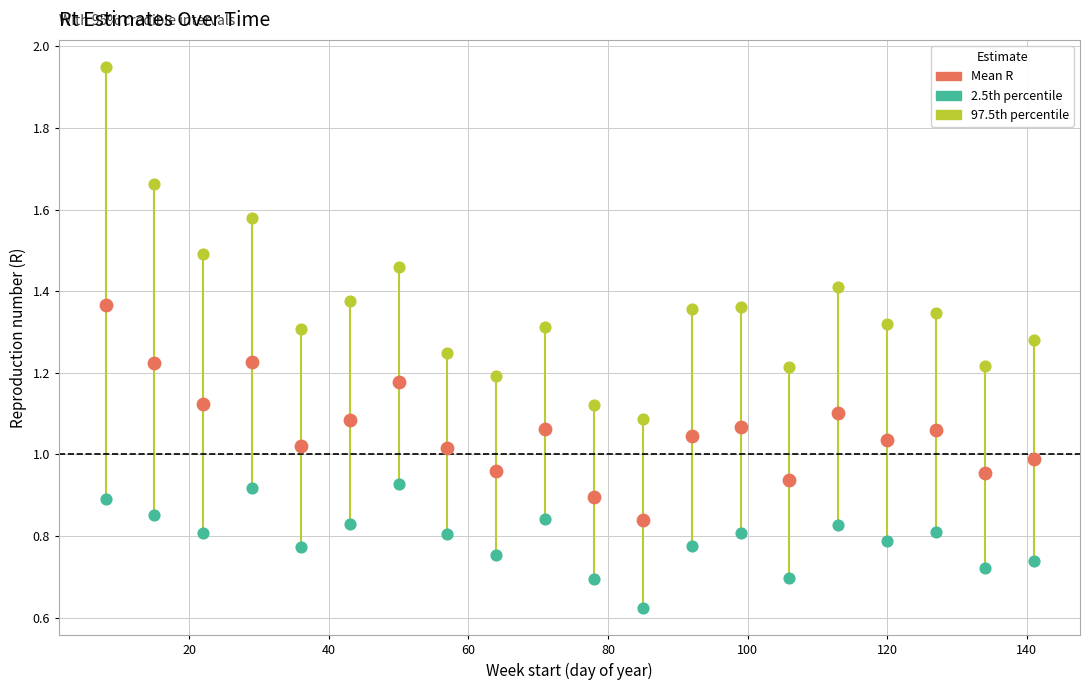

Across all data points, what is the range of X values (max minus min)?

133.0